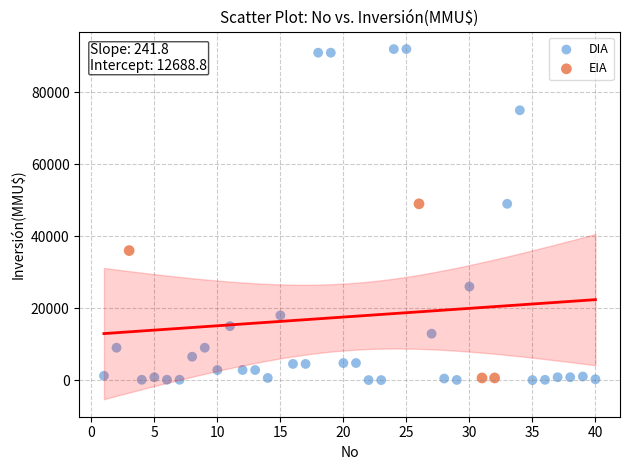

Which series has the widest spread of Y values?

DIA